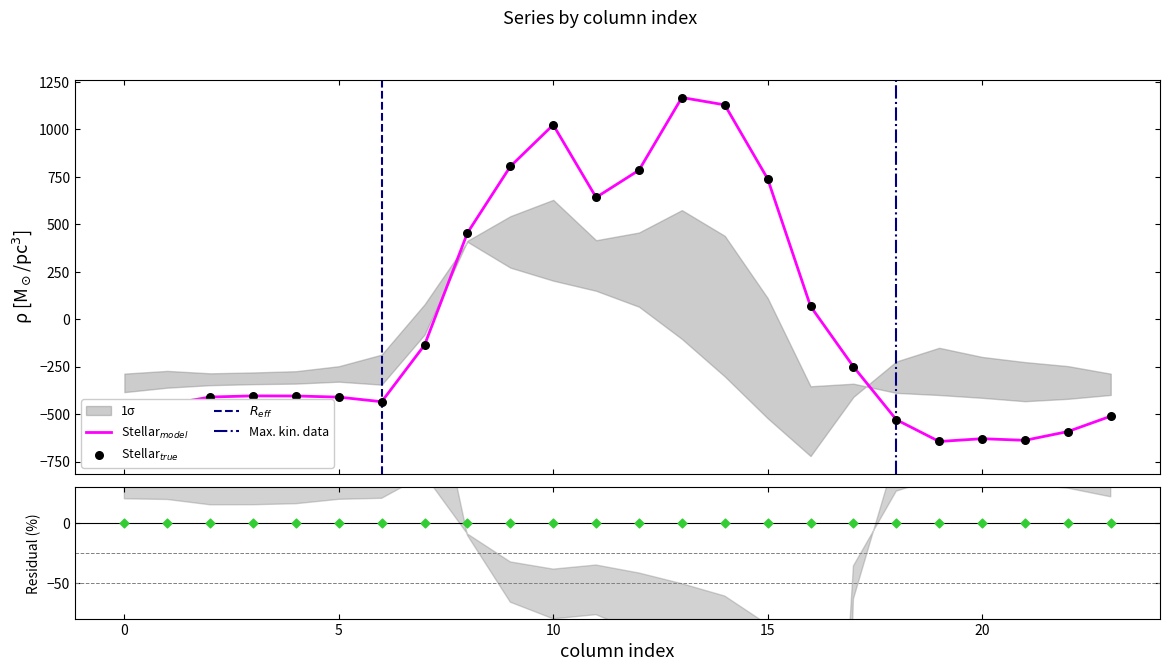

At which category is the sum across all series the highest?

10